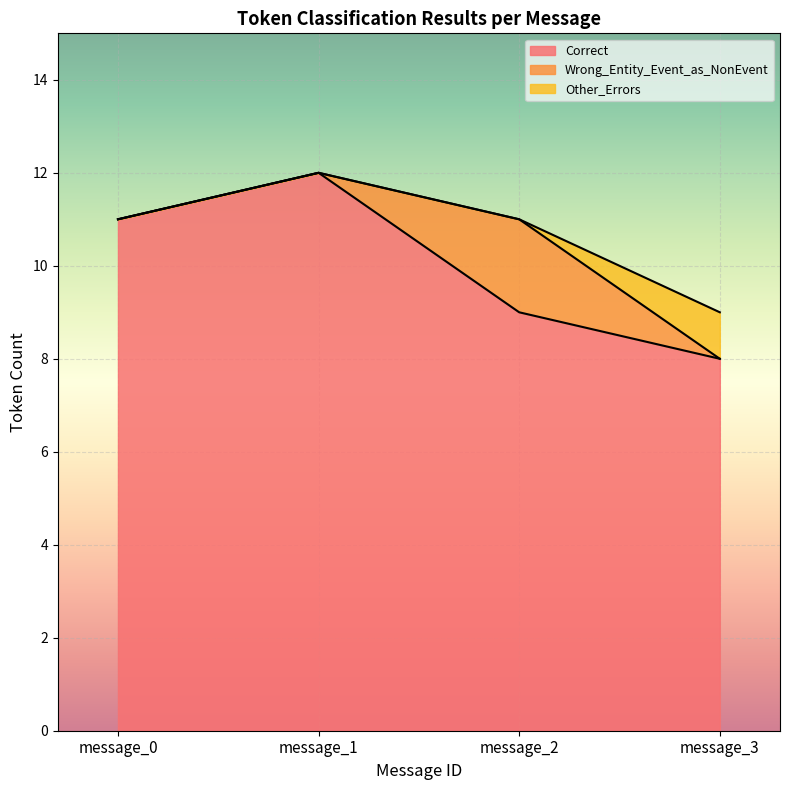

At how many categories does at least one series exceed 10?

2